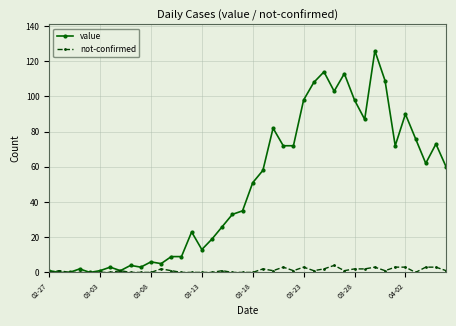

How many series are shown in this chart?

2